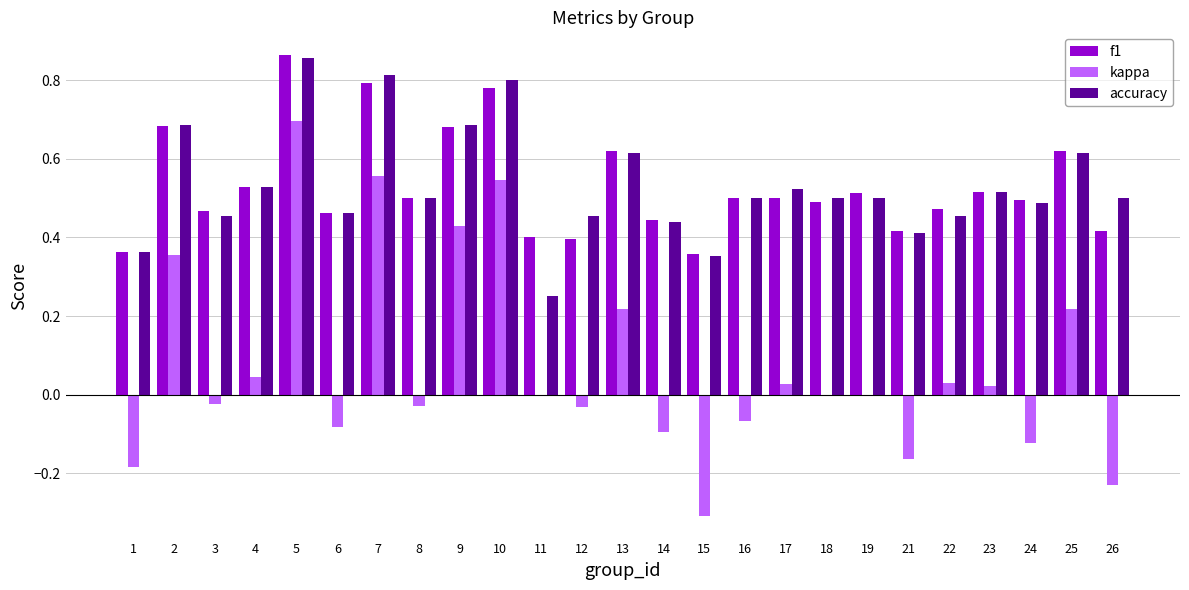

Which category has the highest value in the accuracy series?

5